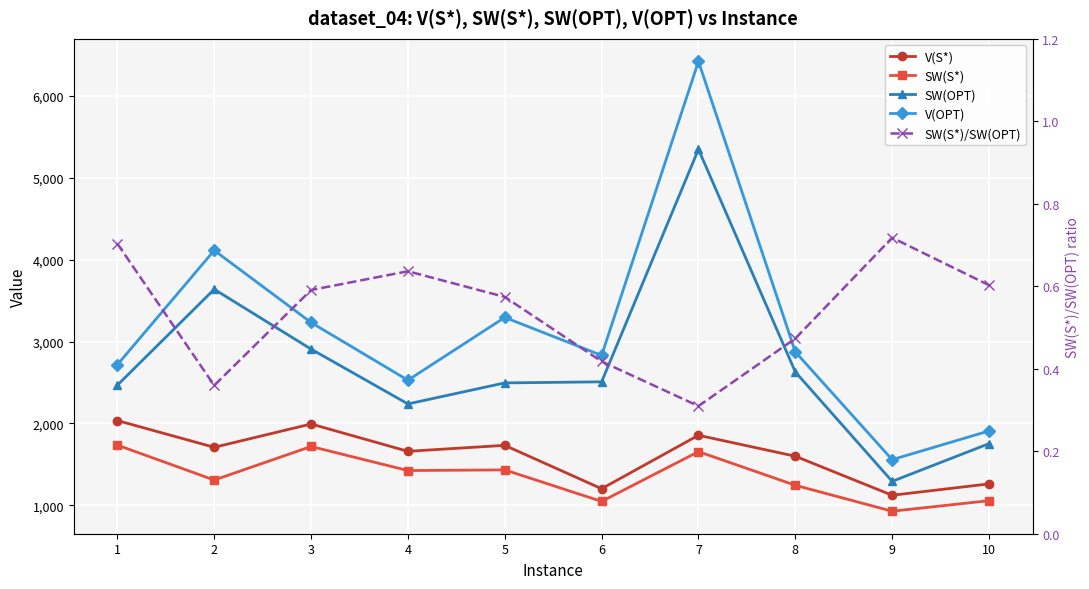

At how many categories does at least one series exceed 6150?

1